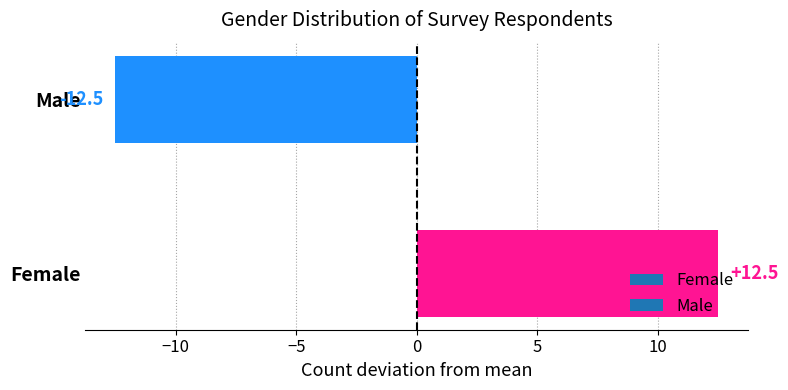

The value at Male is -21.3. True or false?

False